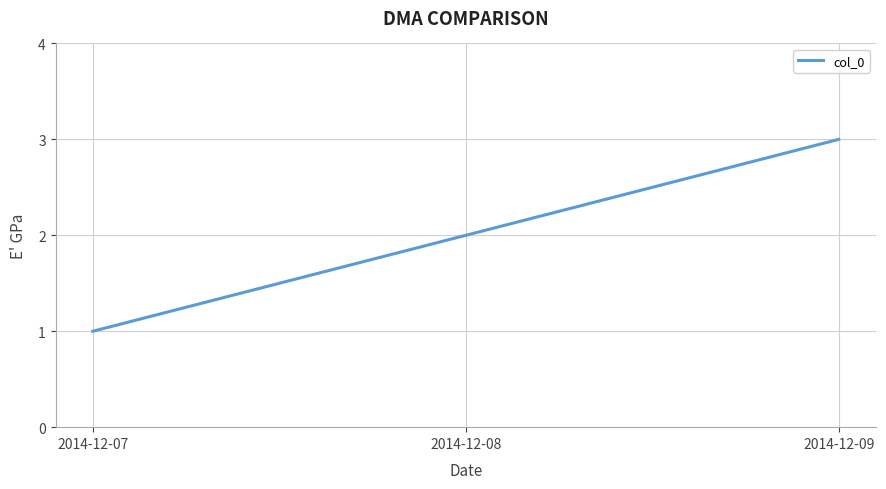

True or false: the data shows 2 at 2014-12-08.

True